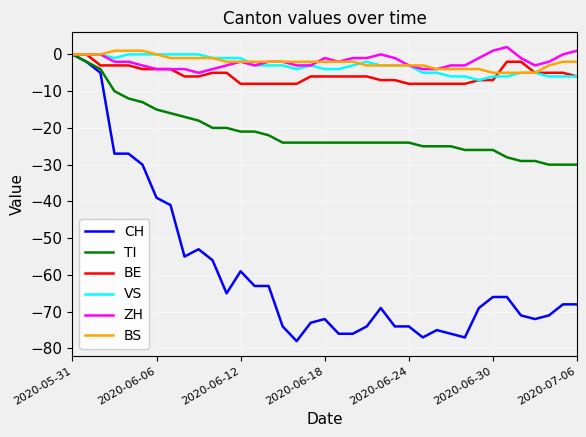

Which series has the largest range (max minus min)?

CH